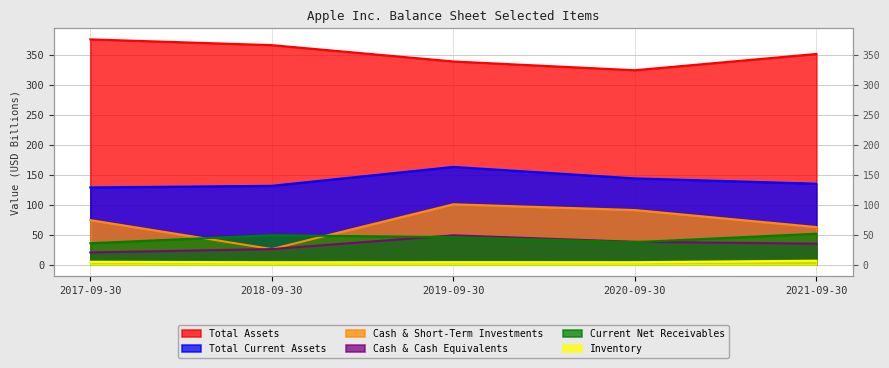

What is the minimum value for totalCurrentAssets?

128.6